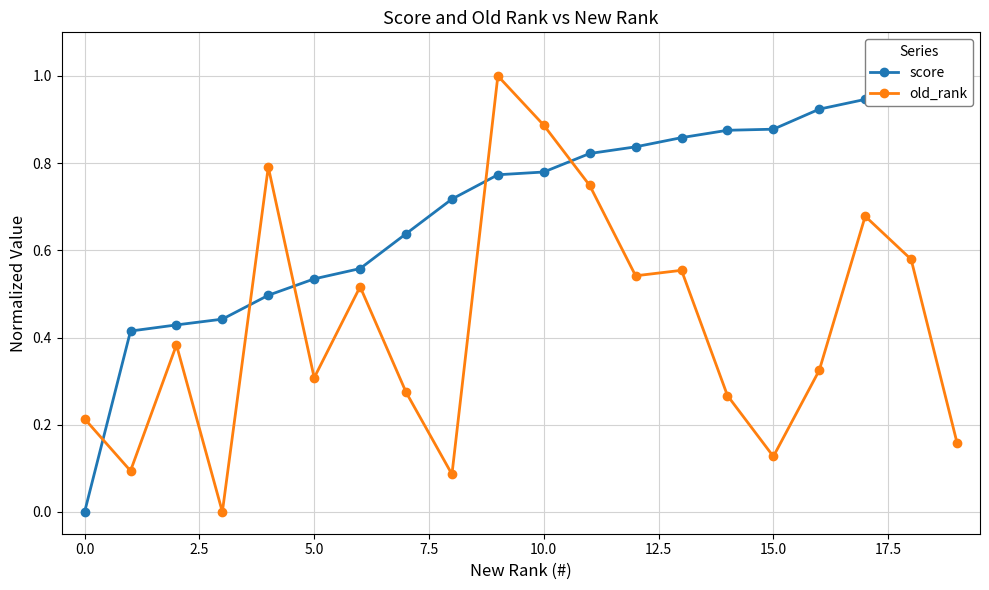

Which series has the largest total across all categories?

score